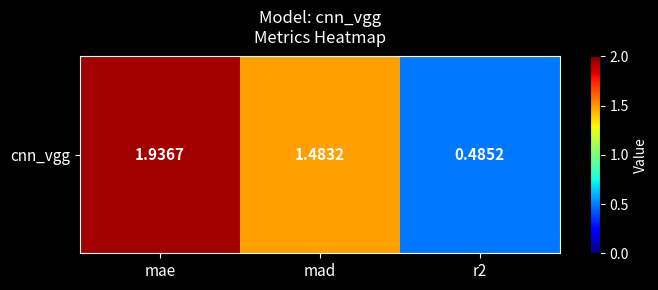

Which label corresponds to the smallest value in the chart?

r2